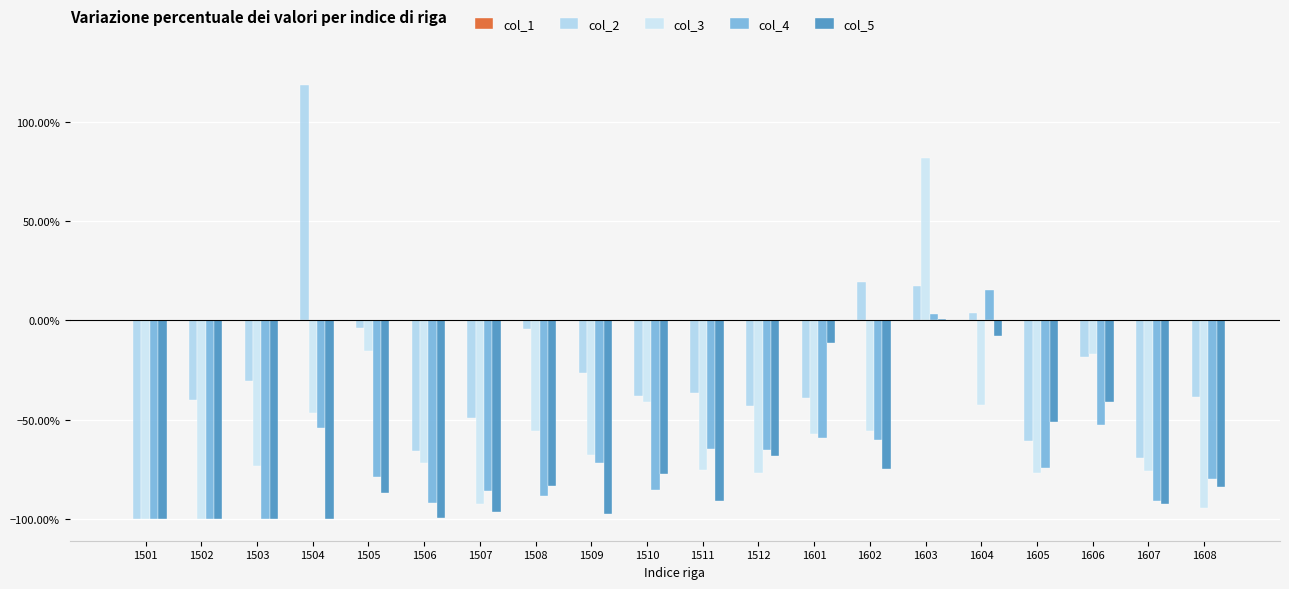

What is the minimum value shown in the chart?

-100.0